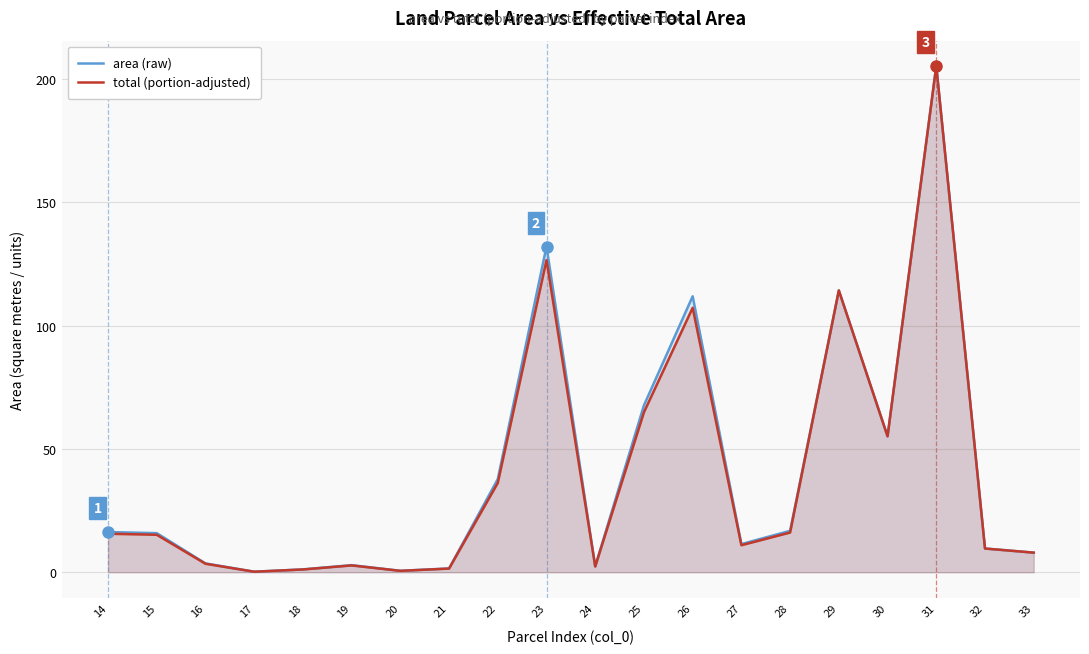

The value of total (portion-adjusted) at 21 is 1.5. True or false?

True